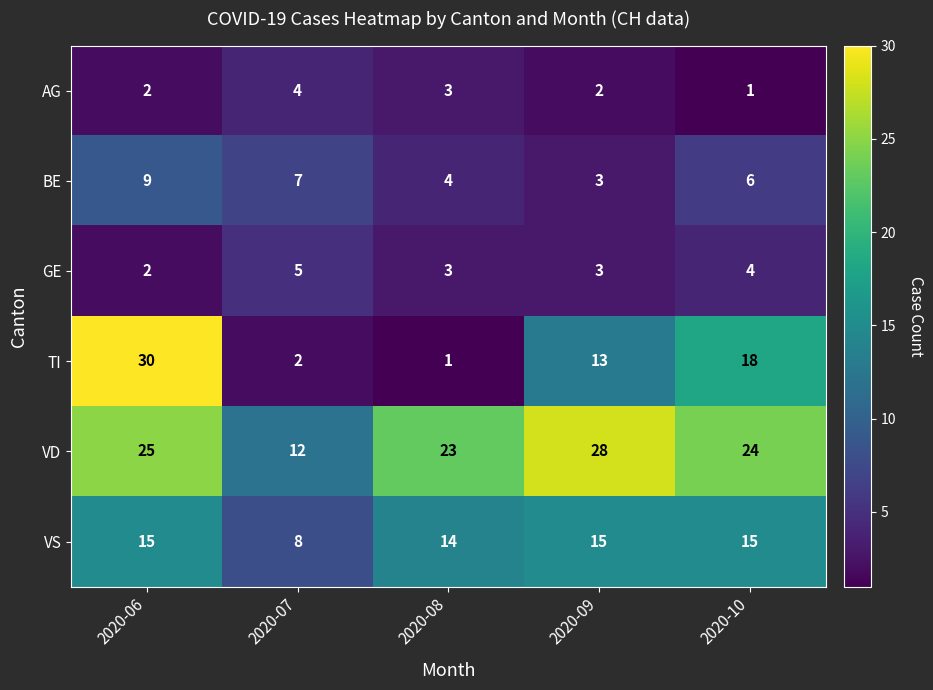

True or false: VD has a value of 28 at 2020-09.

True